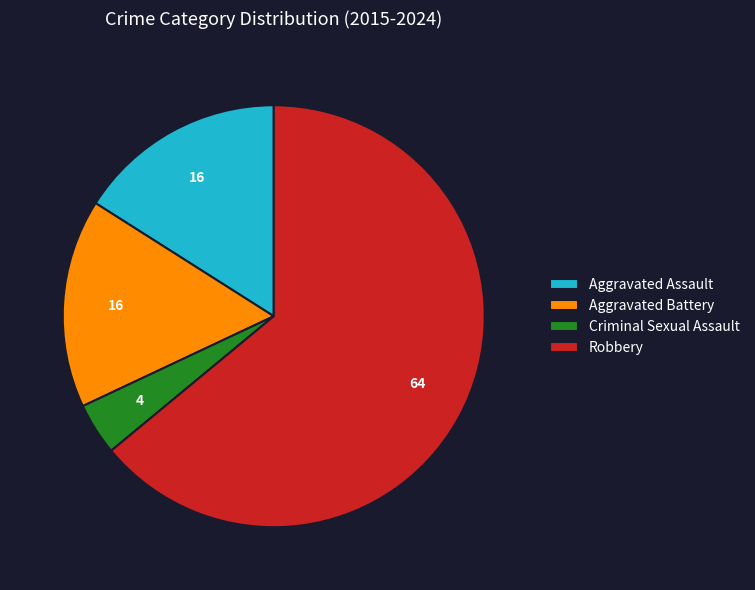

Which slice is the smallest?

Criminal Sexual Assault